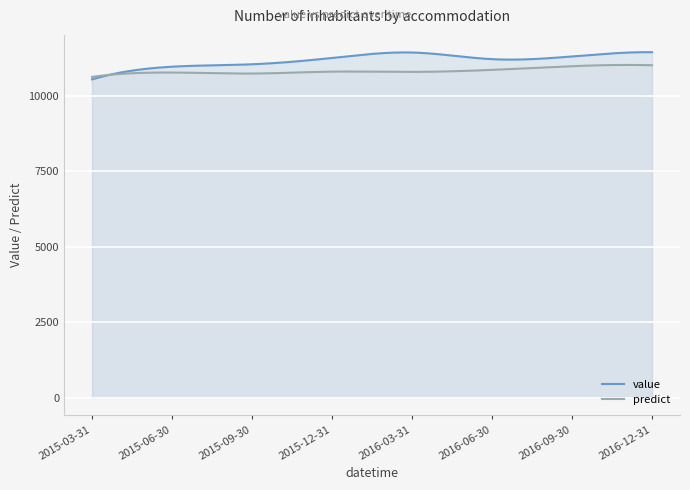

What is the difference between the value values at 2015-12-31 and 2015-06-30?

290